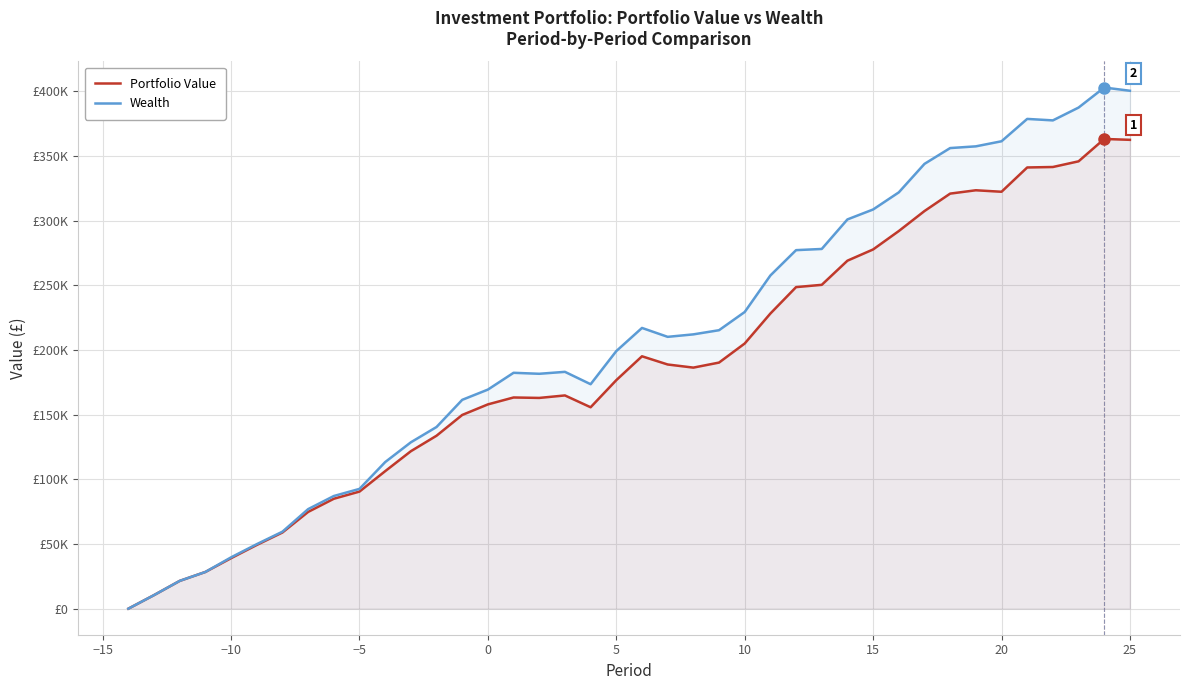

True or false: Wealth and Portfolio Value intersect in this chart.

False